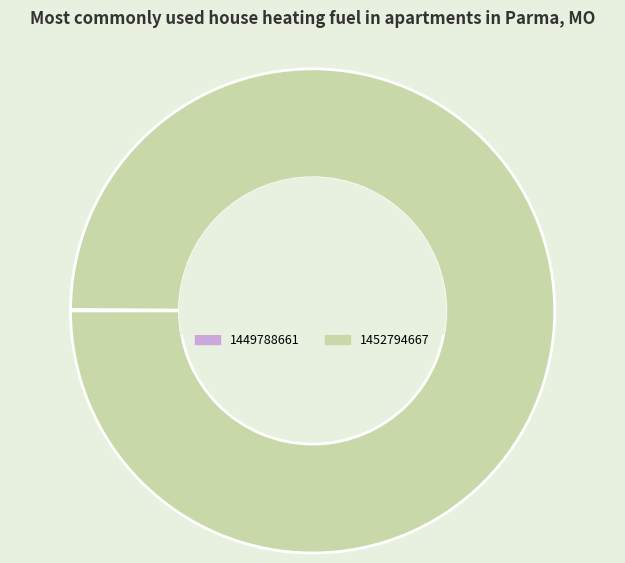

Does any single category account for the majority?

Yes